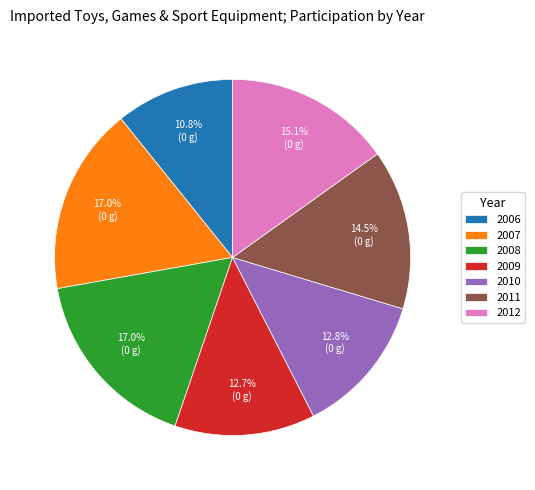

Does 2012 represent more than half of the total?

No